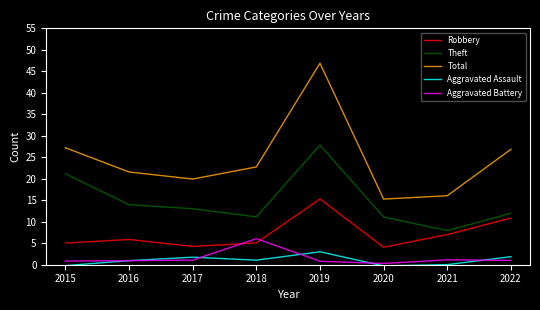

How many interior local valleys does the Aggravated Assault series have?

2